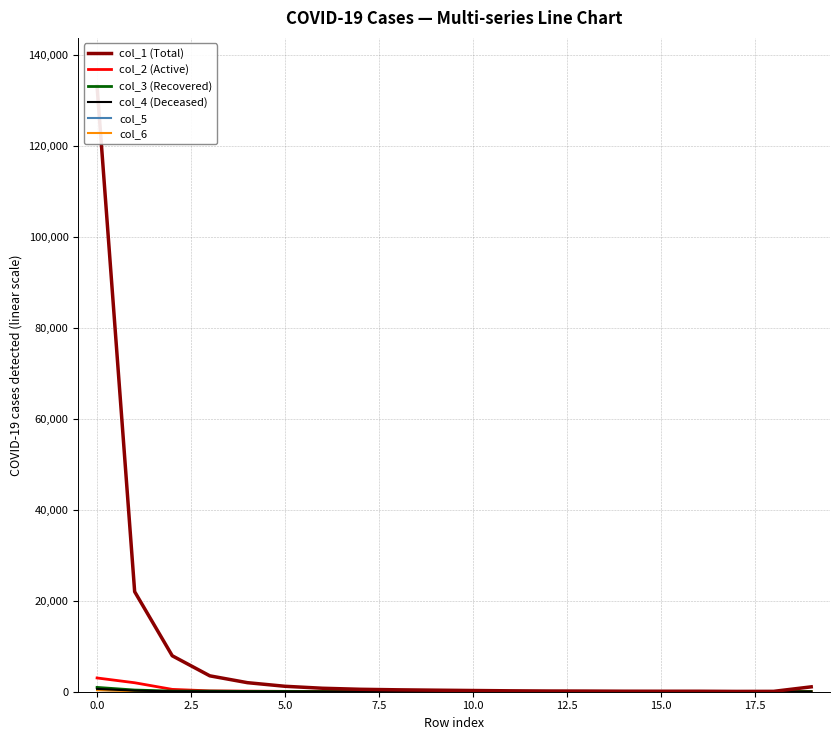

How many data points in col_4 (Deceased) are less than 11?

9